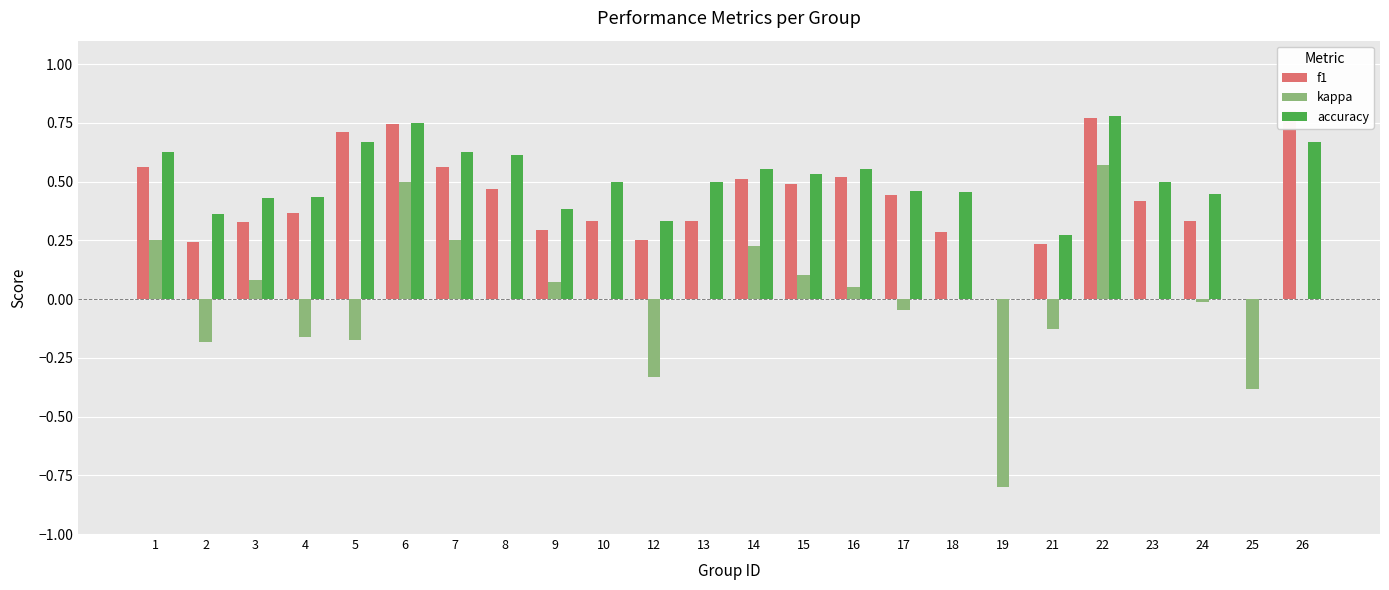

What are all the series names shown in the legend?

f1, kappa, accuracy